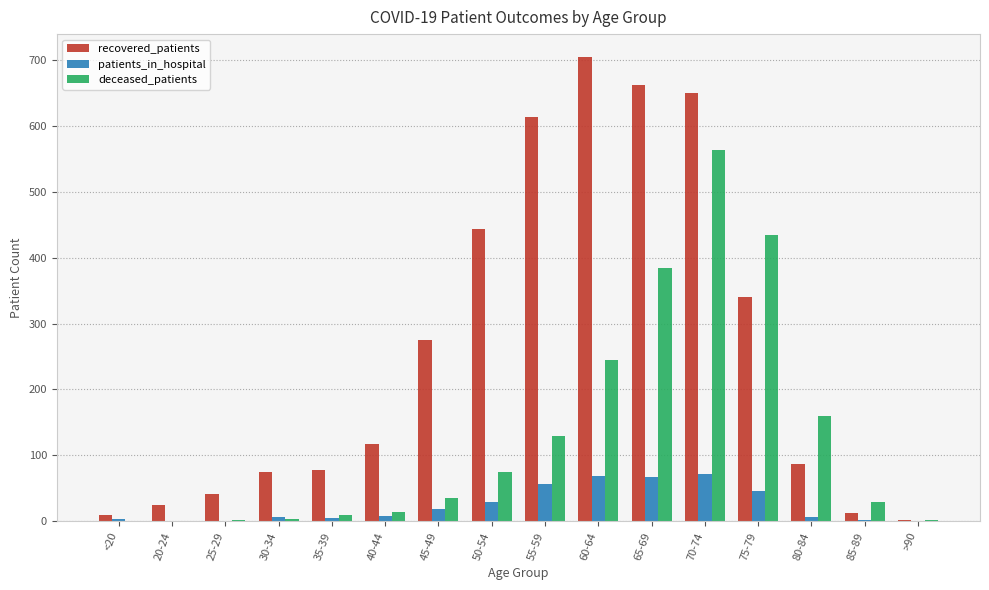

True or false: patients_in_hospital has a value of 8 at 40-44.

True